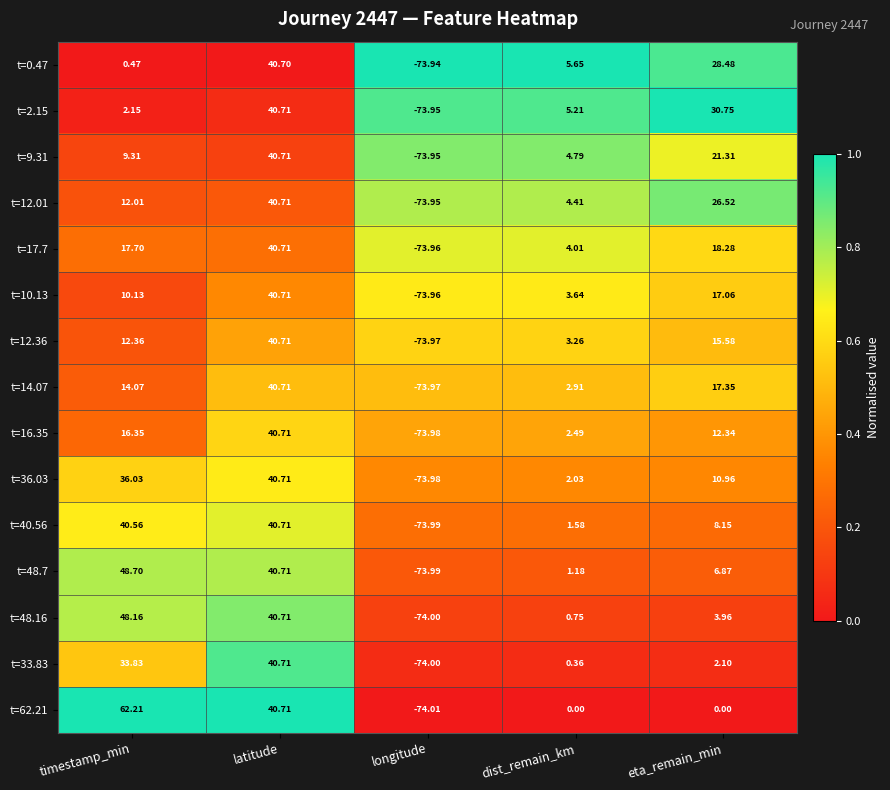

What is the spread (max minus min) of values at latitude?

0.0